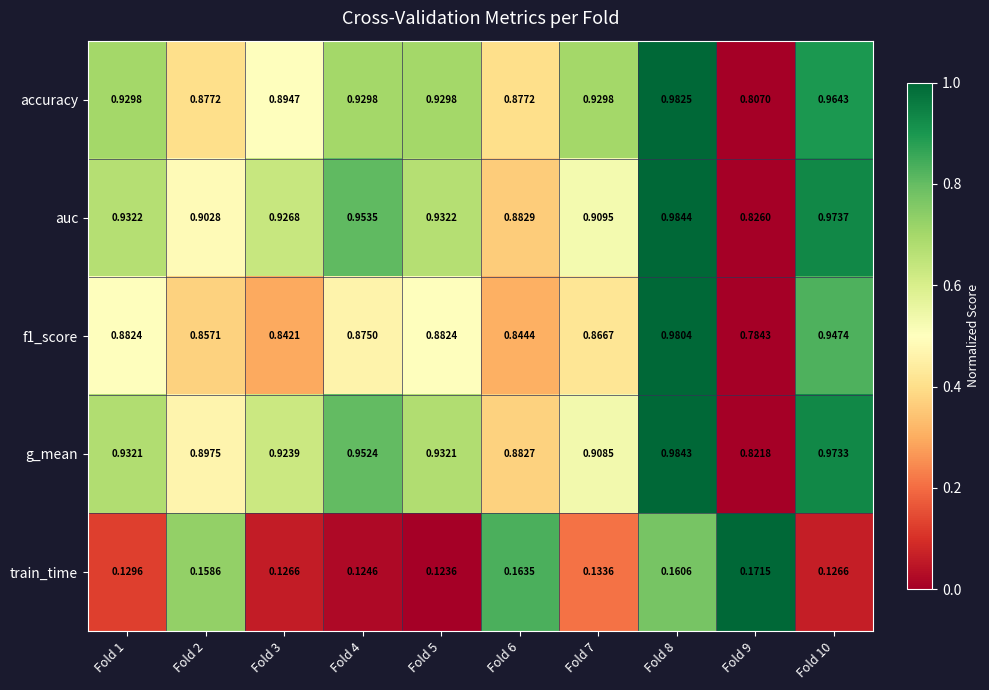

What is the total value across all series at Fold 6?

3.7